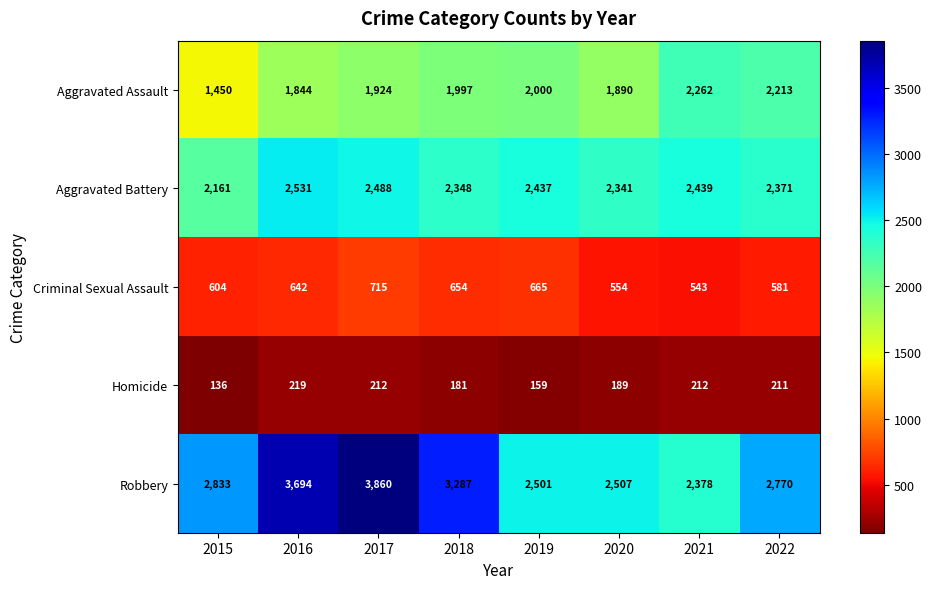

Is it true that Aggravated Assault equals 1997 at 2018?

True